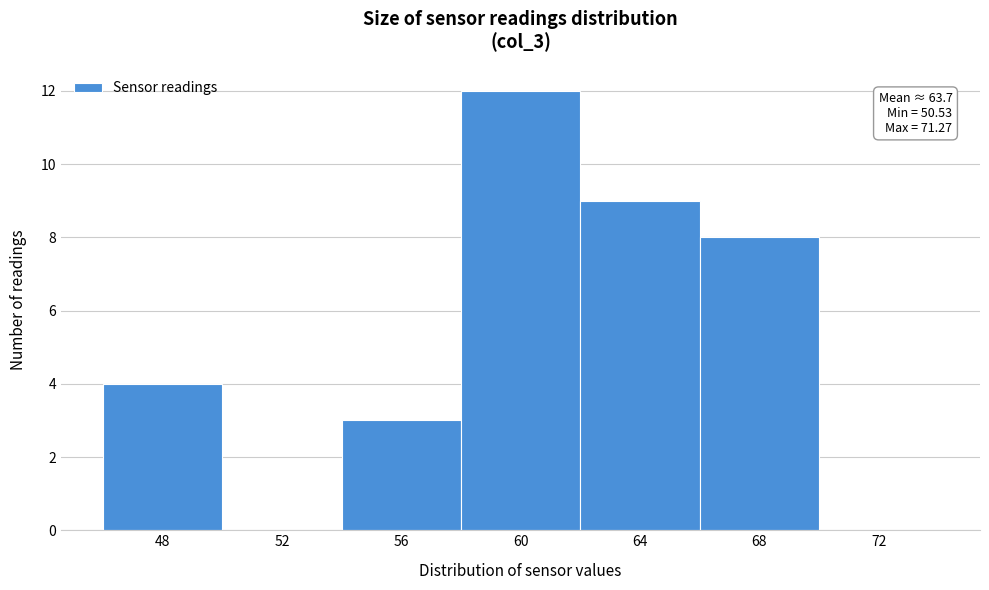

Reading left to right, list all the values displayed in this chart.

48=4	52=0	56=3	60=12	64=9	68=8	72=0